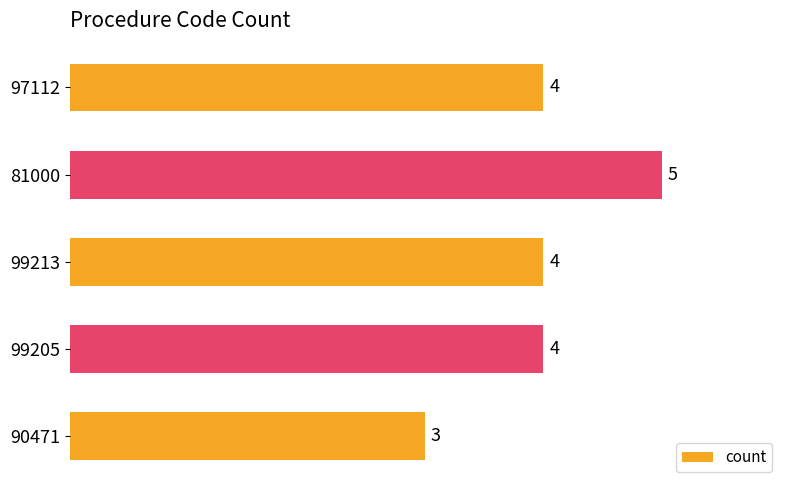

What is the average value?

4